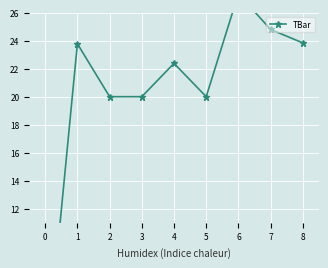

Reading left to right, extract all data points from this chart.

0.0	23.8	20.0	20.0	22.4	20.0	27.3	24.8	23.8